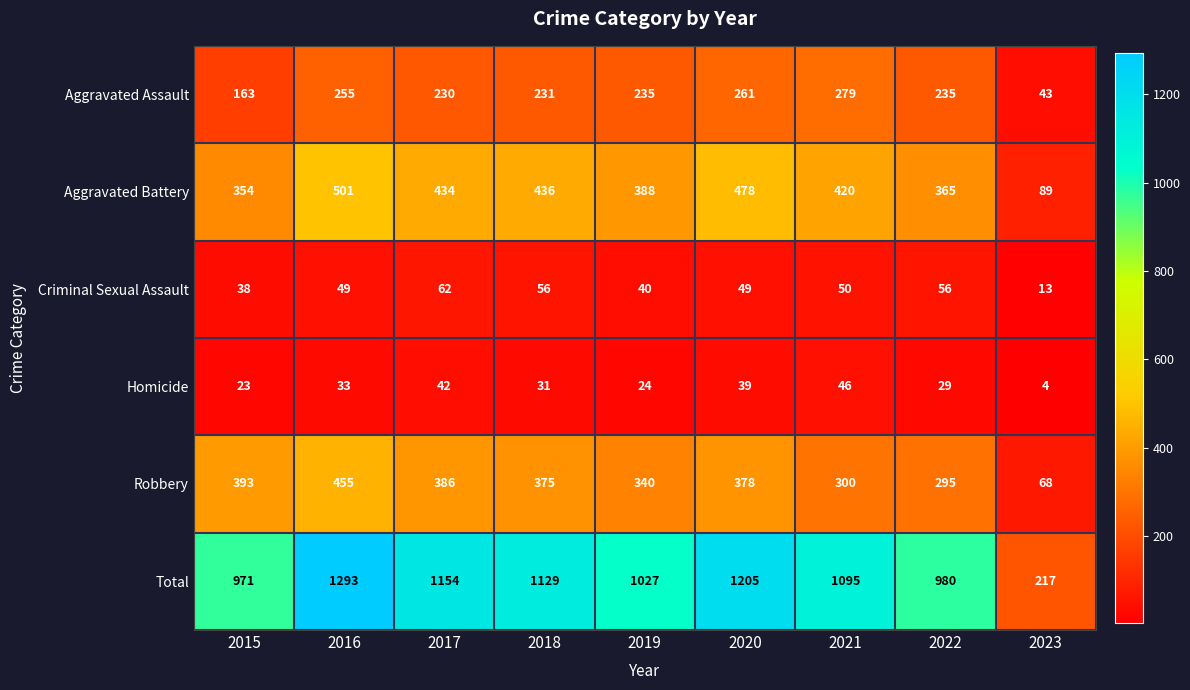

At which category is the sum across all series the highest?

2016